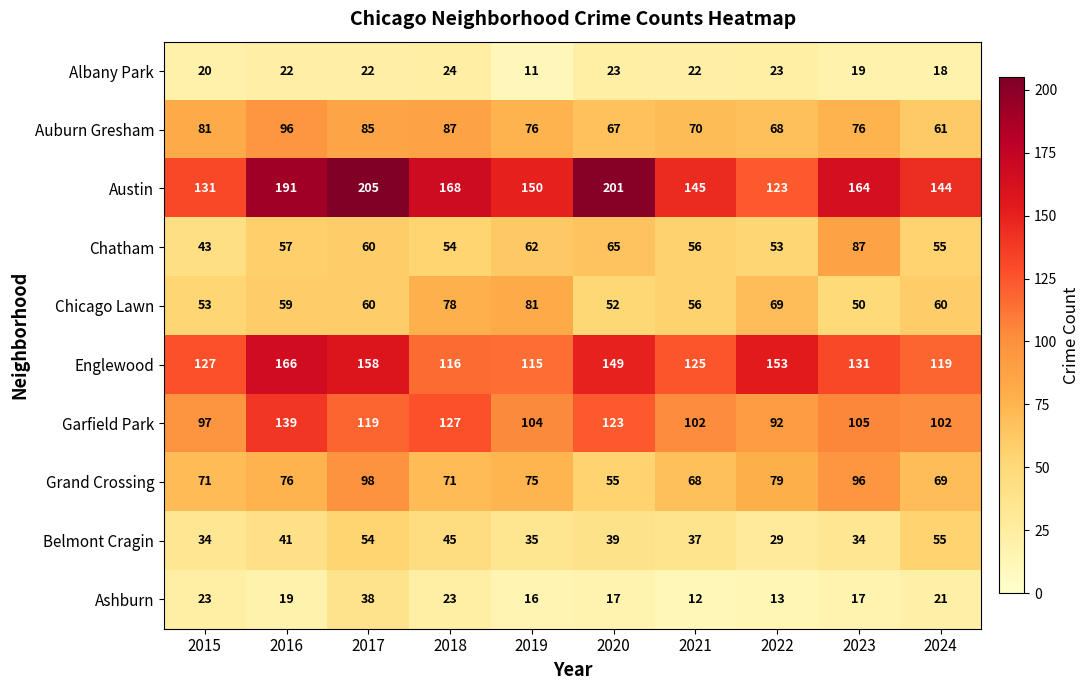

Where is Belmont Cragin nearest to the value 42?

2016